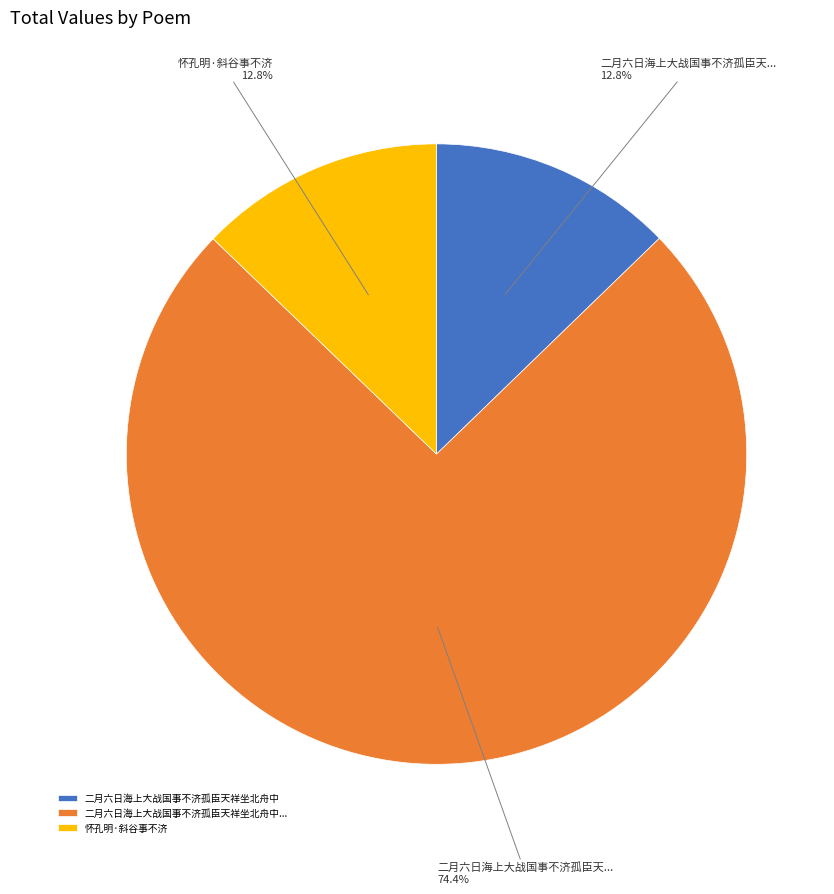

What percentage is the 二月六日海上大战国事不济孤臣天祥坐北舟中 slice, to the nearest percent?

13%